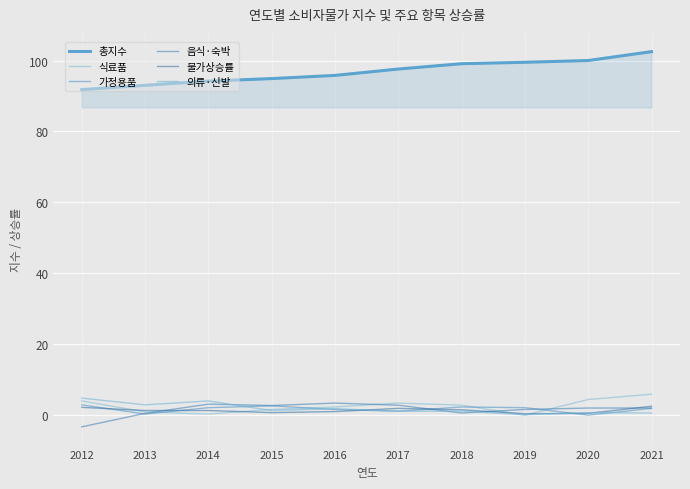

Is the value of 가정용품 at 2017 greater than the value of 음식·숙박 at 2012?

Yes